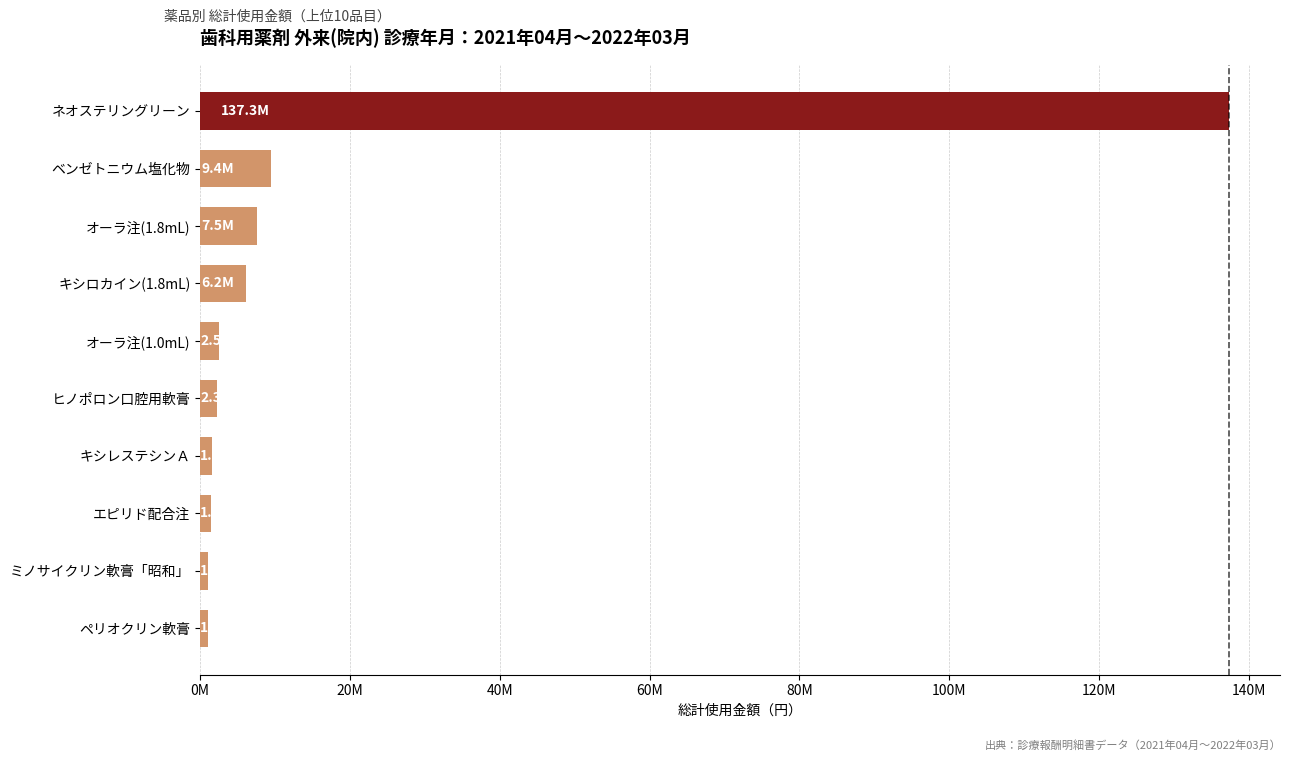

What is the smallest value displayed?

1051652.6